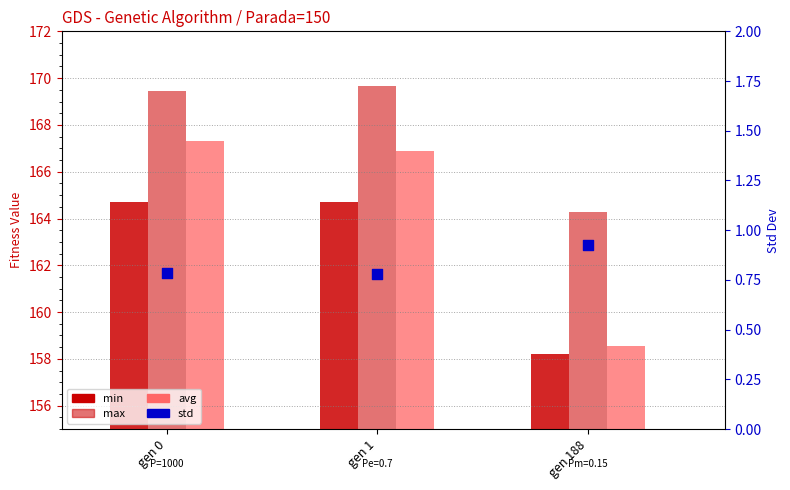

What is the total value across all series at gen 188?

482.0